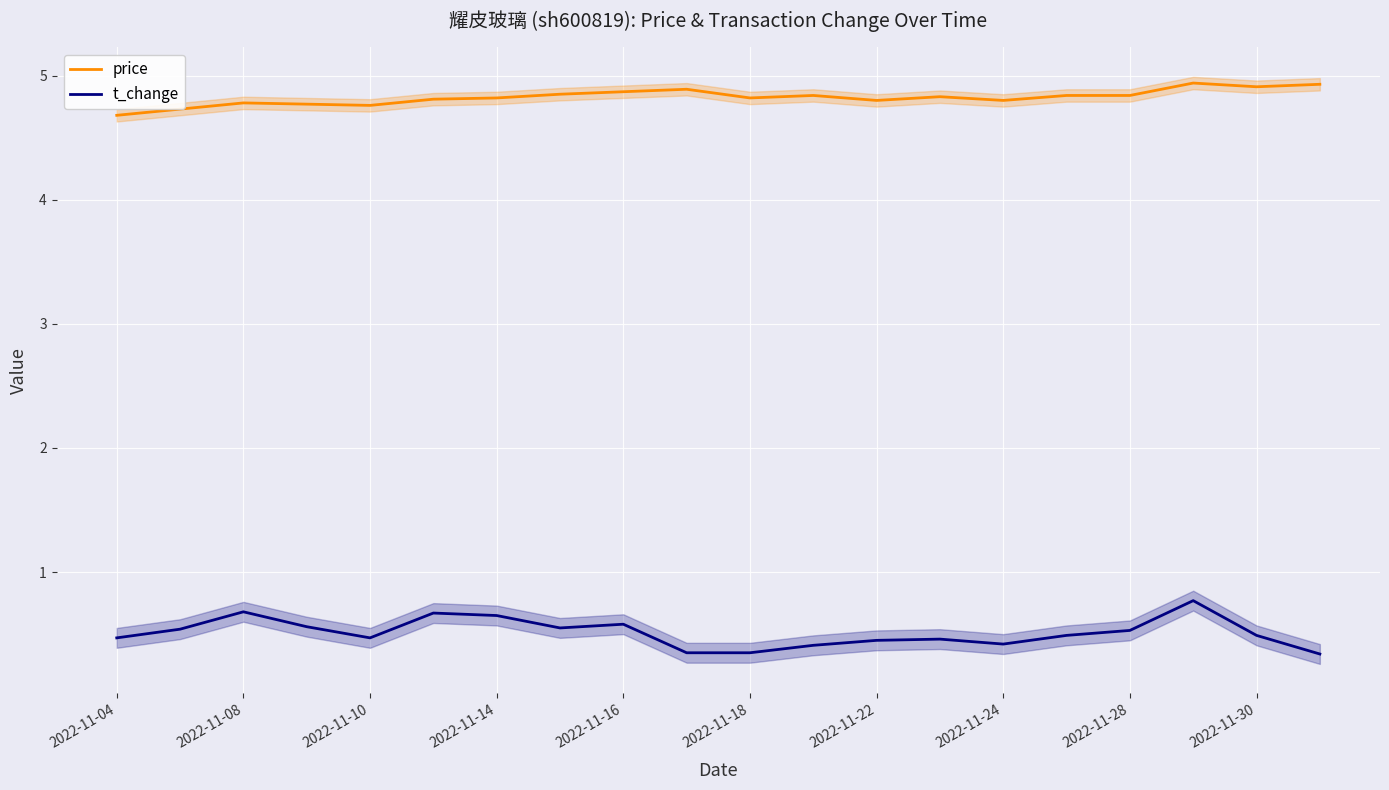

What is the difference between the maximum and minimum values in the t_change series?

0.4